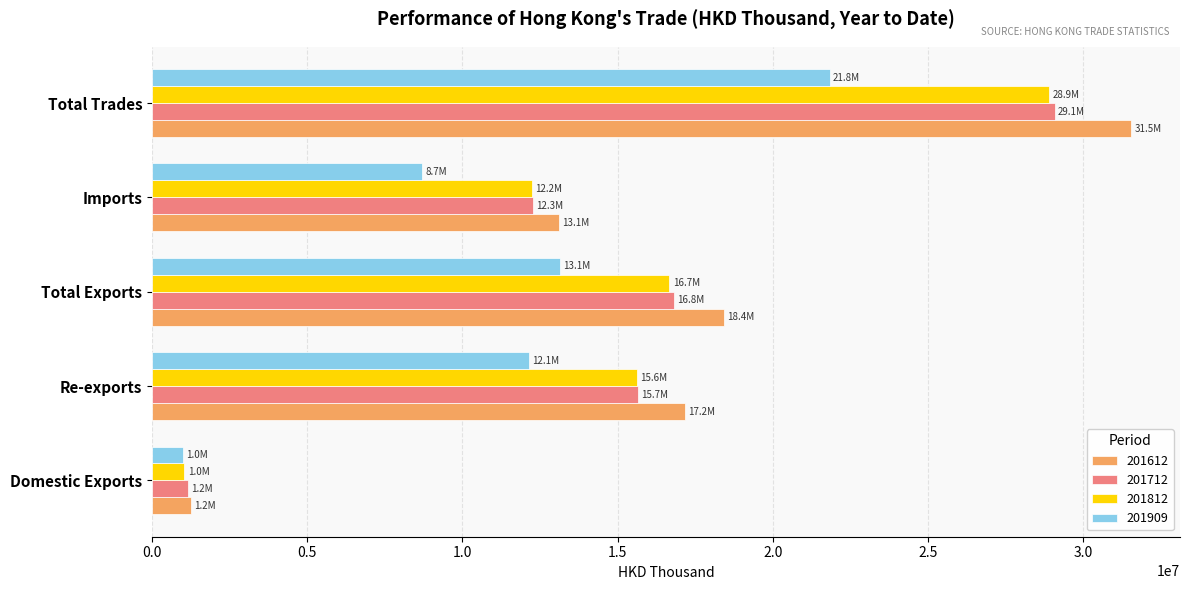

The value of 201812 at Domestic Exports is 1049348.2. True or false?

True